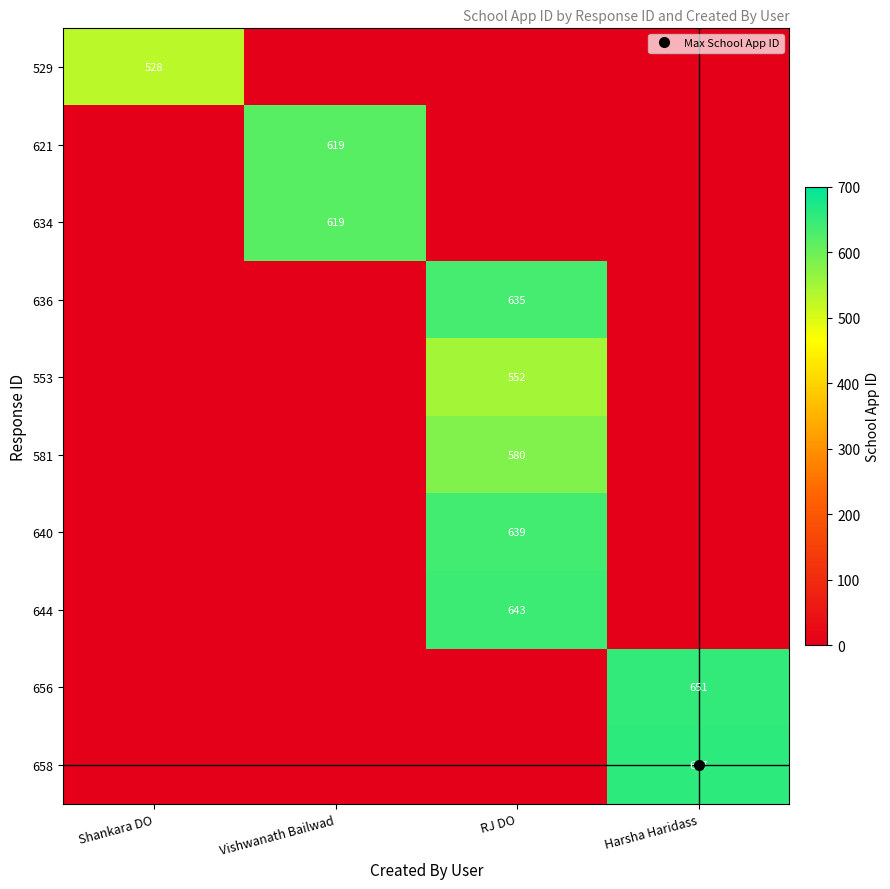

Which has a higher value, Harsha Haridass or Vishwanath Bailwad?

Harsha Haridass